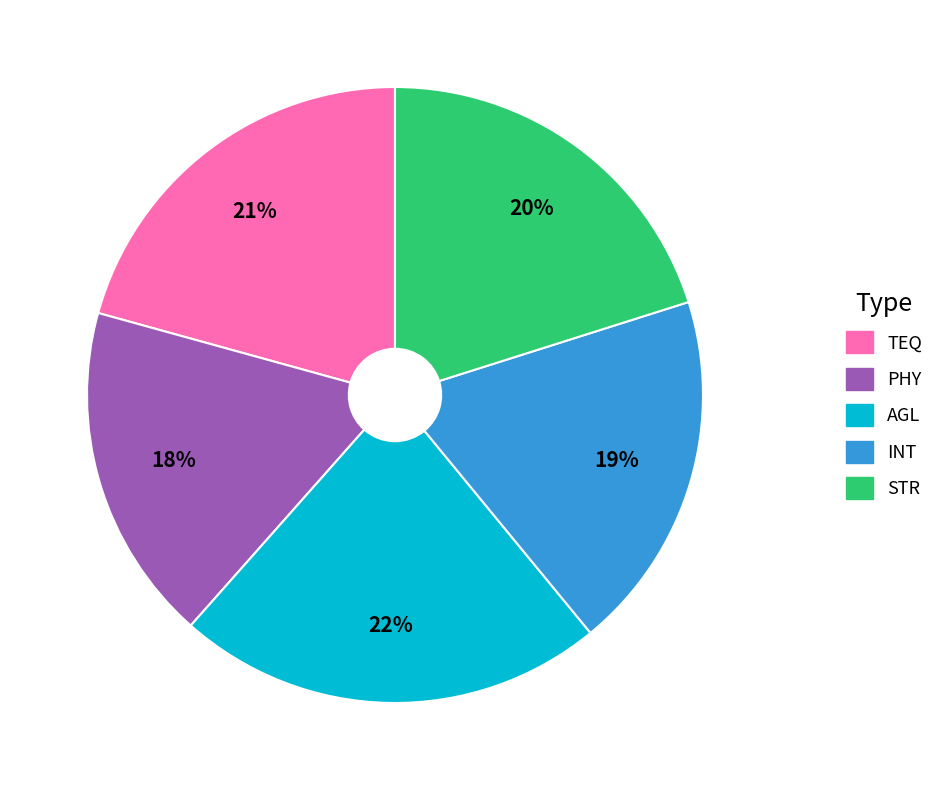

Is the sum of AGL and INT greater than half?

No